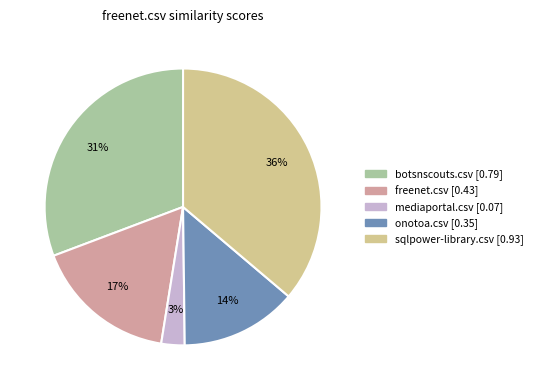

To the nearest percent, what is the difference between the largest and smallest slice percentages?

33%